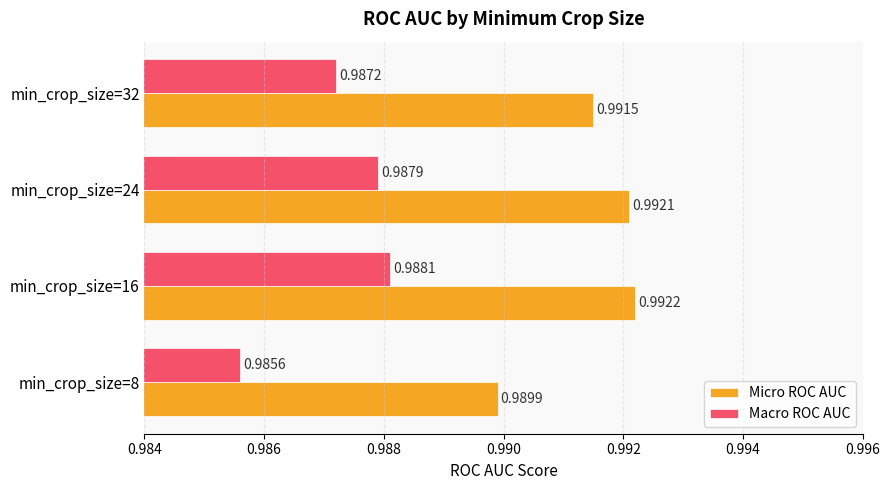

List the series in order of their peak value, highest first.

Micro ROC AUC, Macro ROC AUC